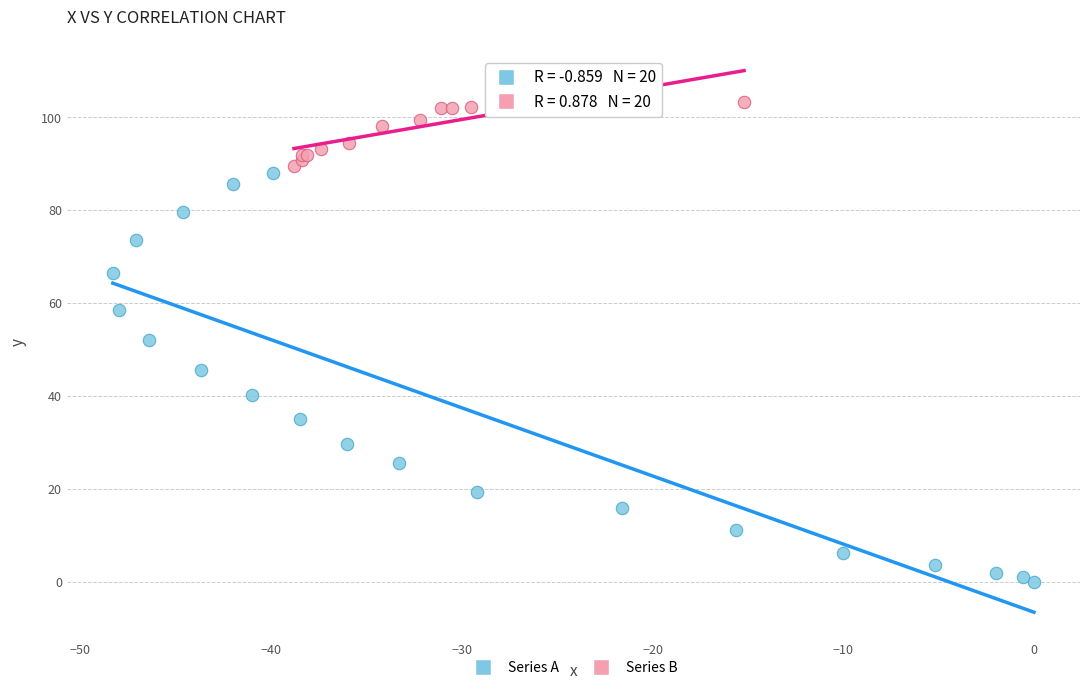

Which series contains the lowest Y value?

Series A